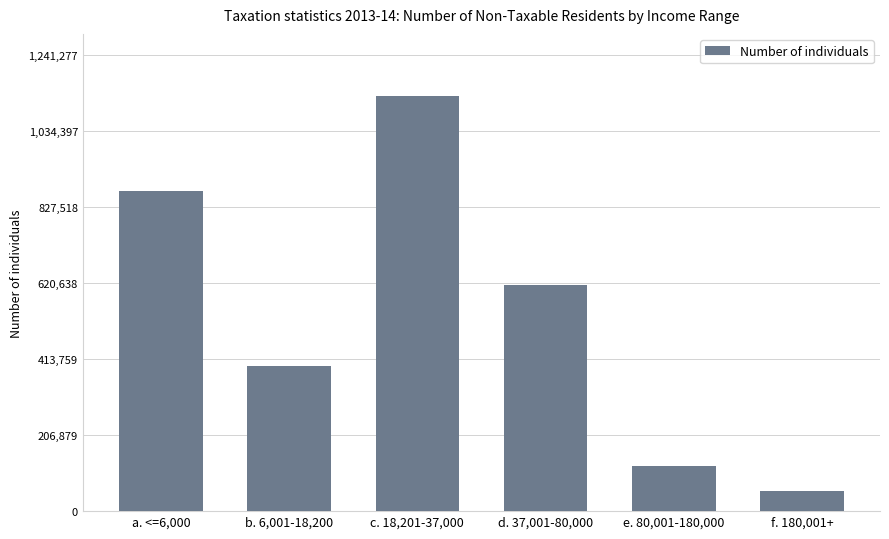

Rank the categories by value from lowest to highest.

f. 180,001+, e. 80,001-180,000, b. 6,001-18,200, d. 37,001-80,000, a. <=6,000, c. 18,201-37,000